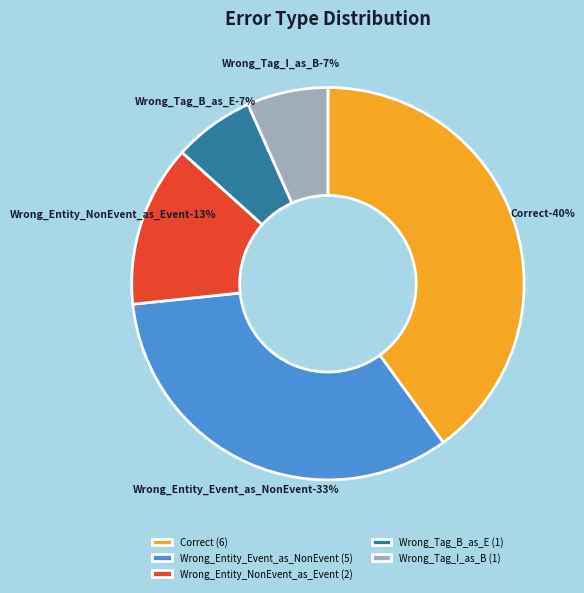

To the nearest percent, what percentage of the pie is Wrong_Entity_Event_as_NonEvent?

33%